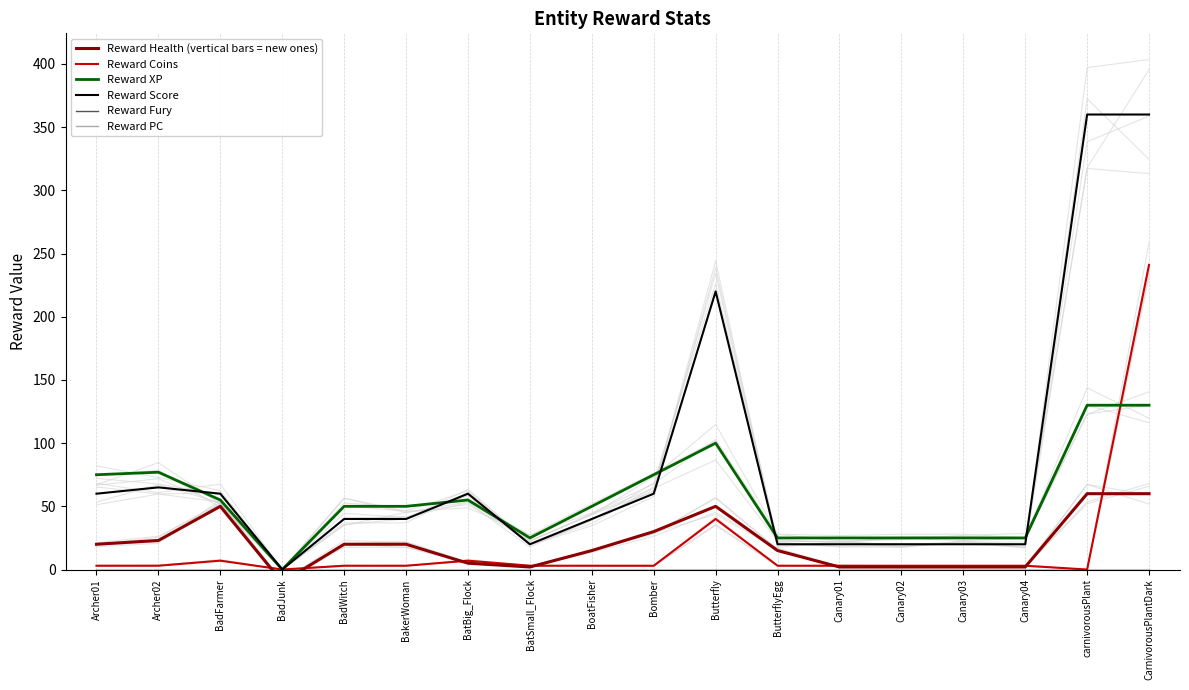

Where is Reward Health (vertical bars = new ones) nearest to the value 25?

Archer02